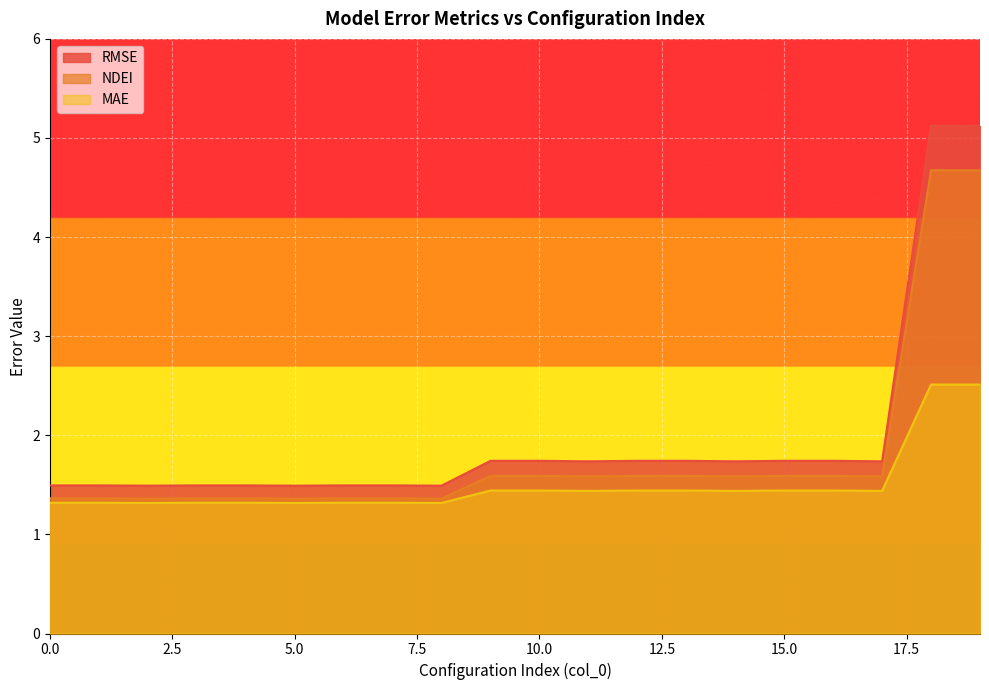

Between 9 and 11, which series saw the biggest shift?

RMSE